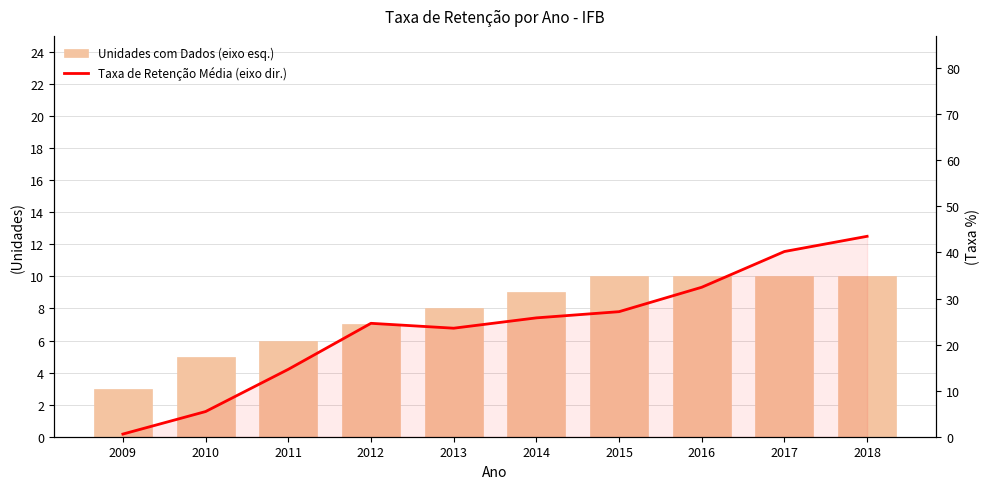

Reading left to right, list all the values displayed in this chart.

Unidades com Dados (eixo esq.): 3.0	5.0	6.0	7.0	8.0	9.0	10.0	10.0	10.0	10.0
Taxa de Retenção Média (eixo dir.): 0.6	5.5	14.6	24.6	23.6	25.8	27.1	32.4	40.2	43.5